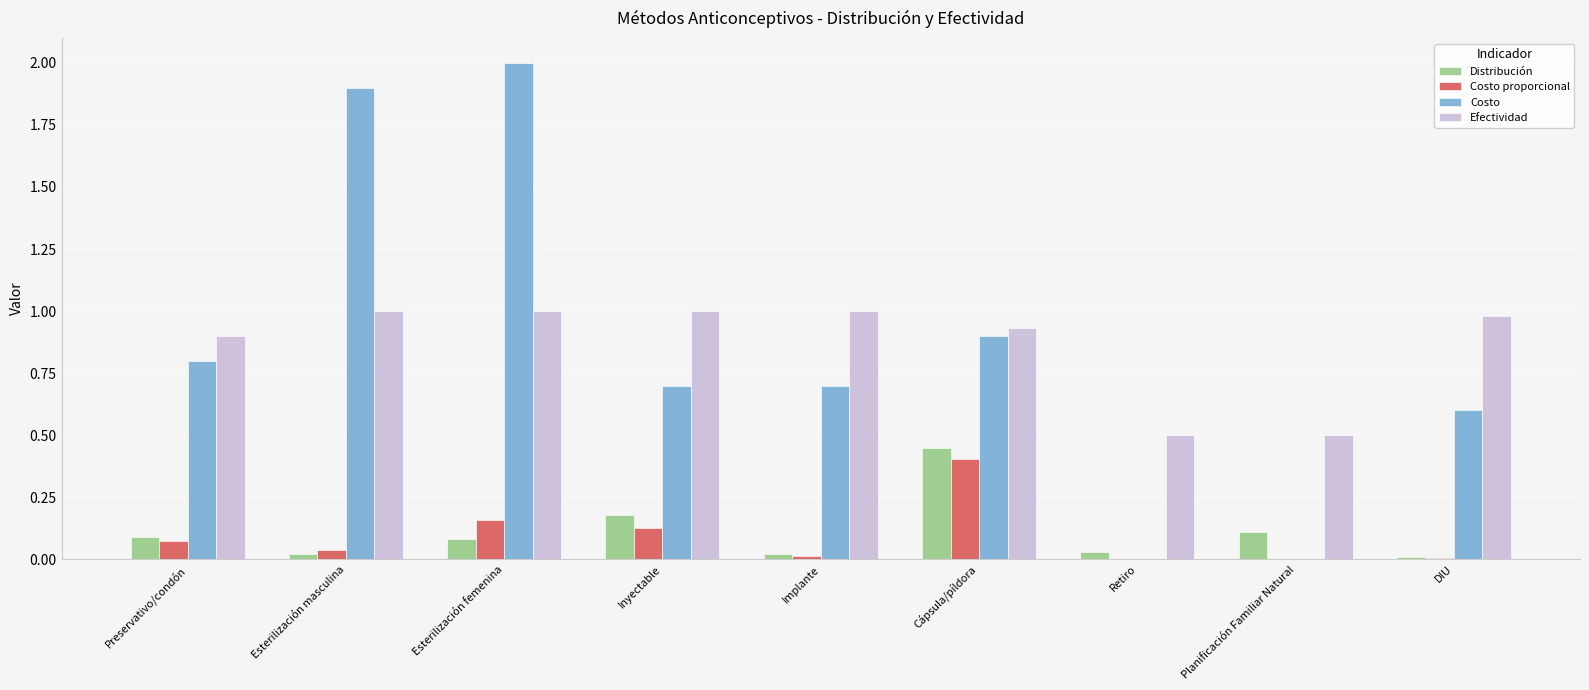

Which series has the widest spread of values?

Costo